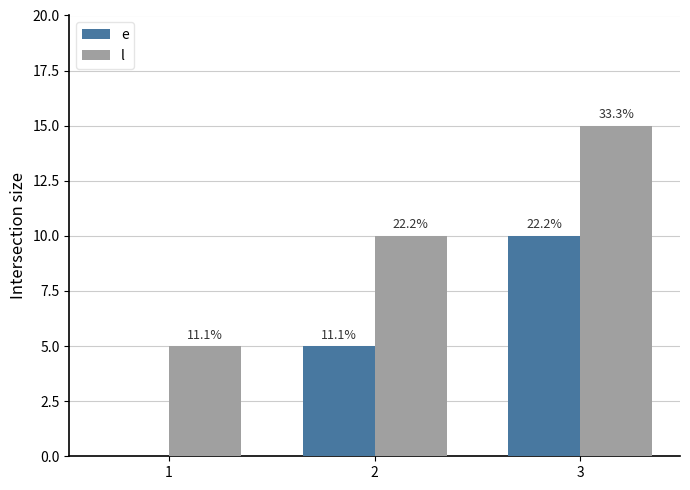

List the series in order of their overall mean, highest first.

l, e